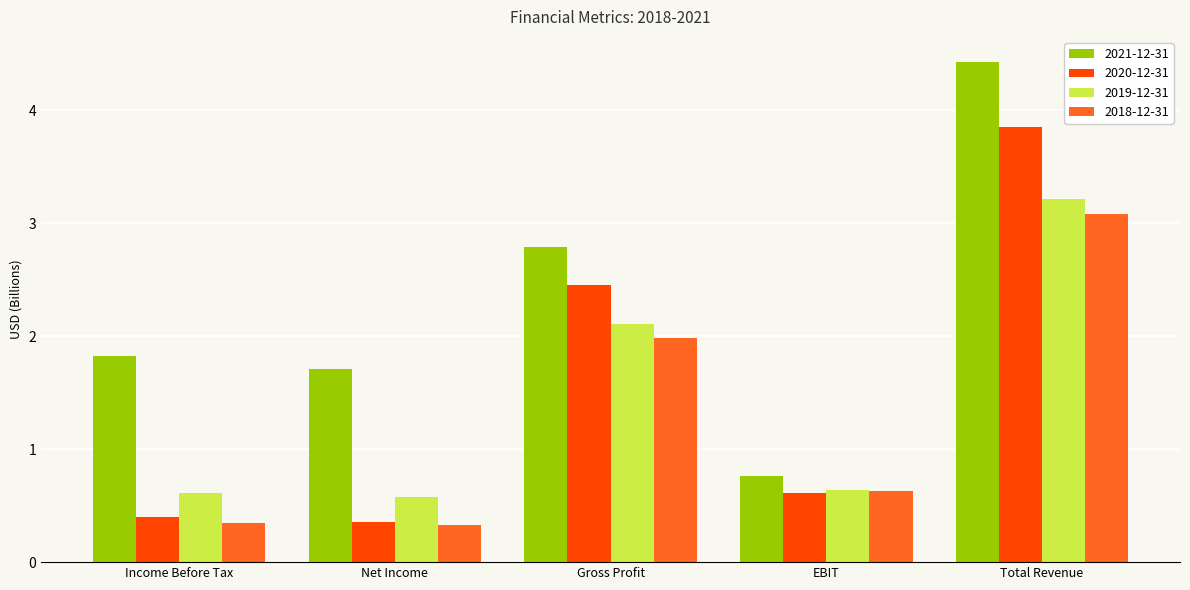

What is the greatest value displayed?

4.4